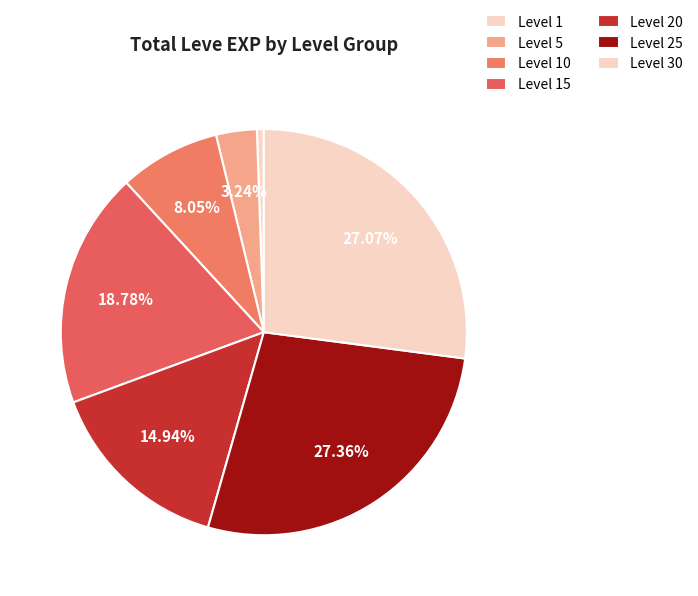

How many segments does this pie chart have?

7